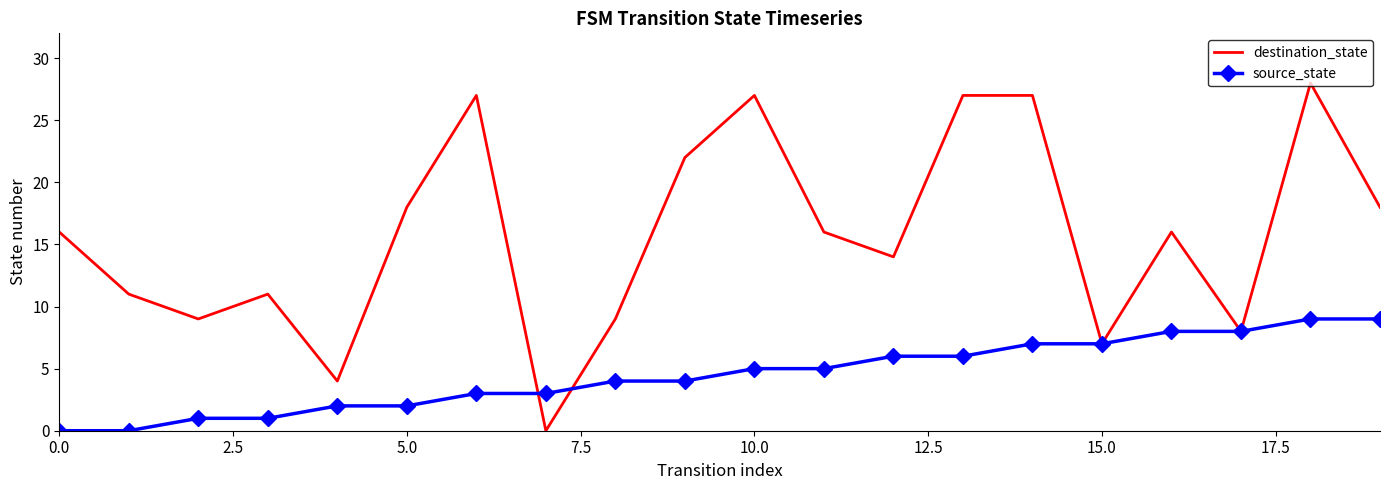

Which series has the largest total across all categories?

destination_state